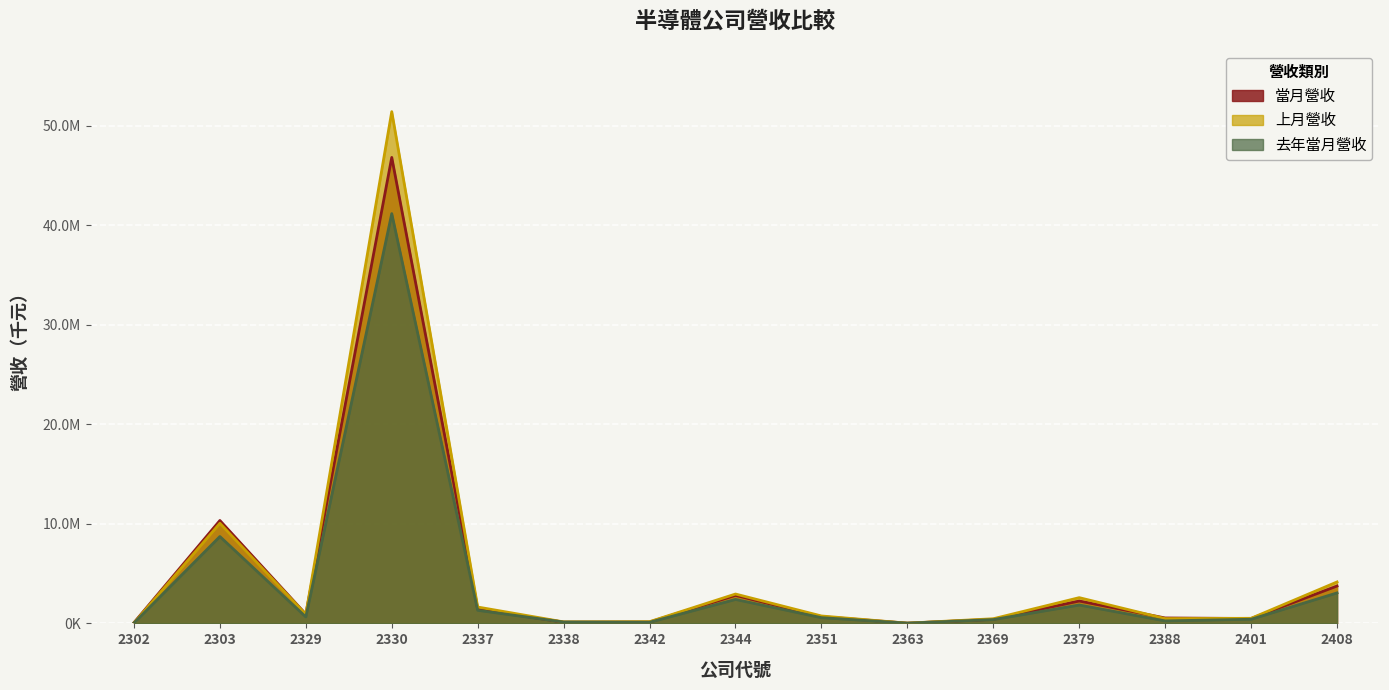

In 上月營收, how many points are higher than both neighbors (excluding endpoints)?

4